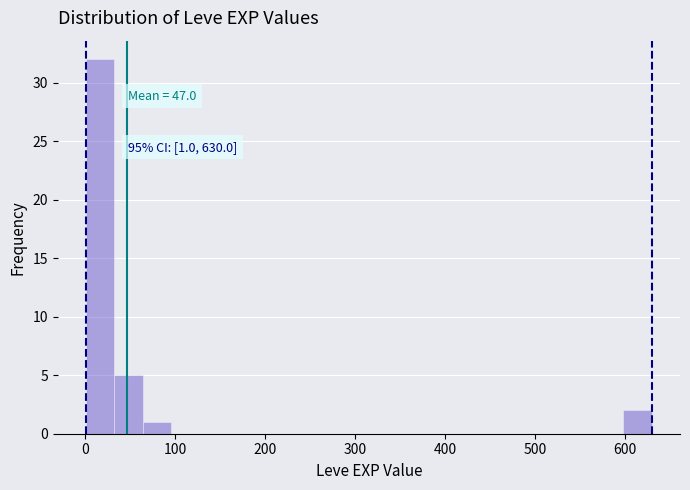

Read against the x-axis, roughly where is the centre of the tallest bar?

20